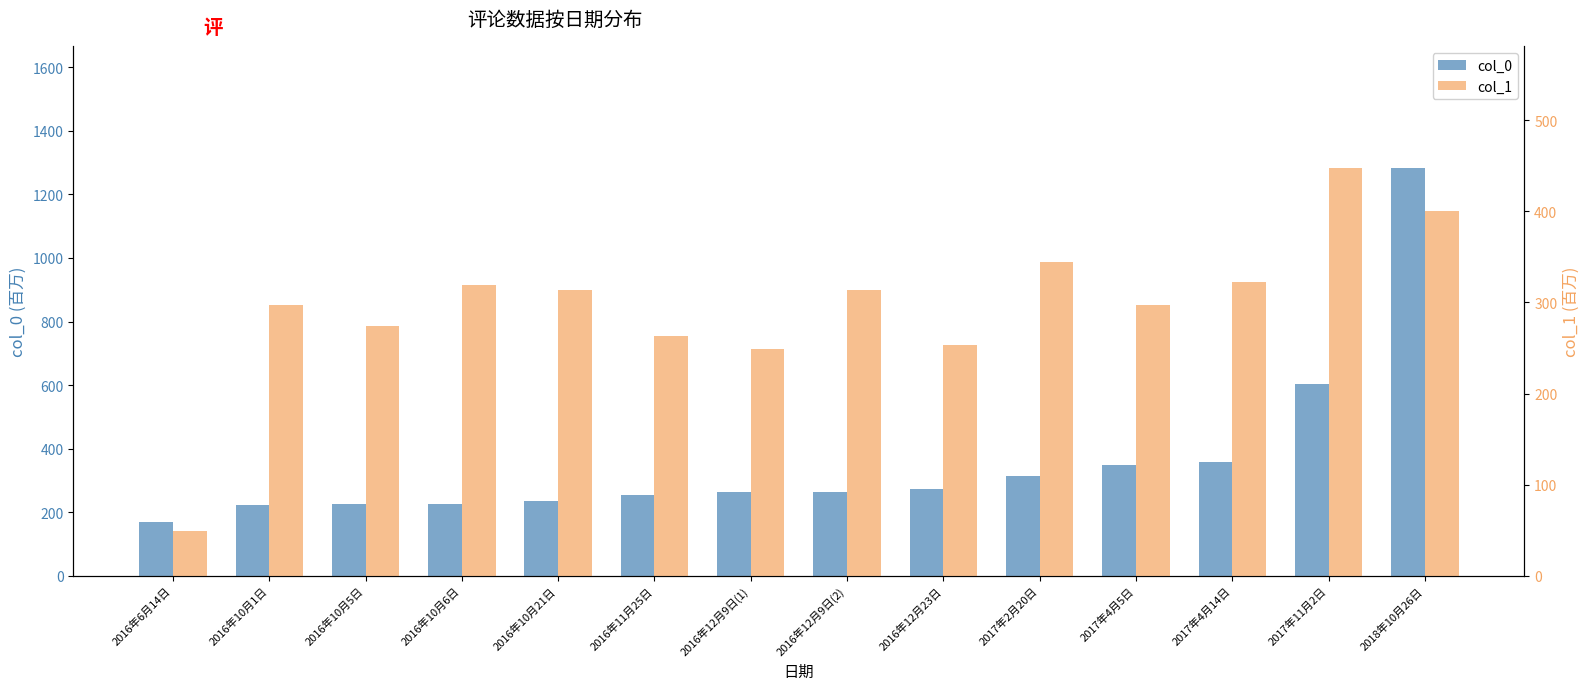

Which category has the lowest value in the col_1 series?

2016年6月14日